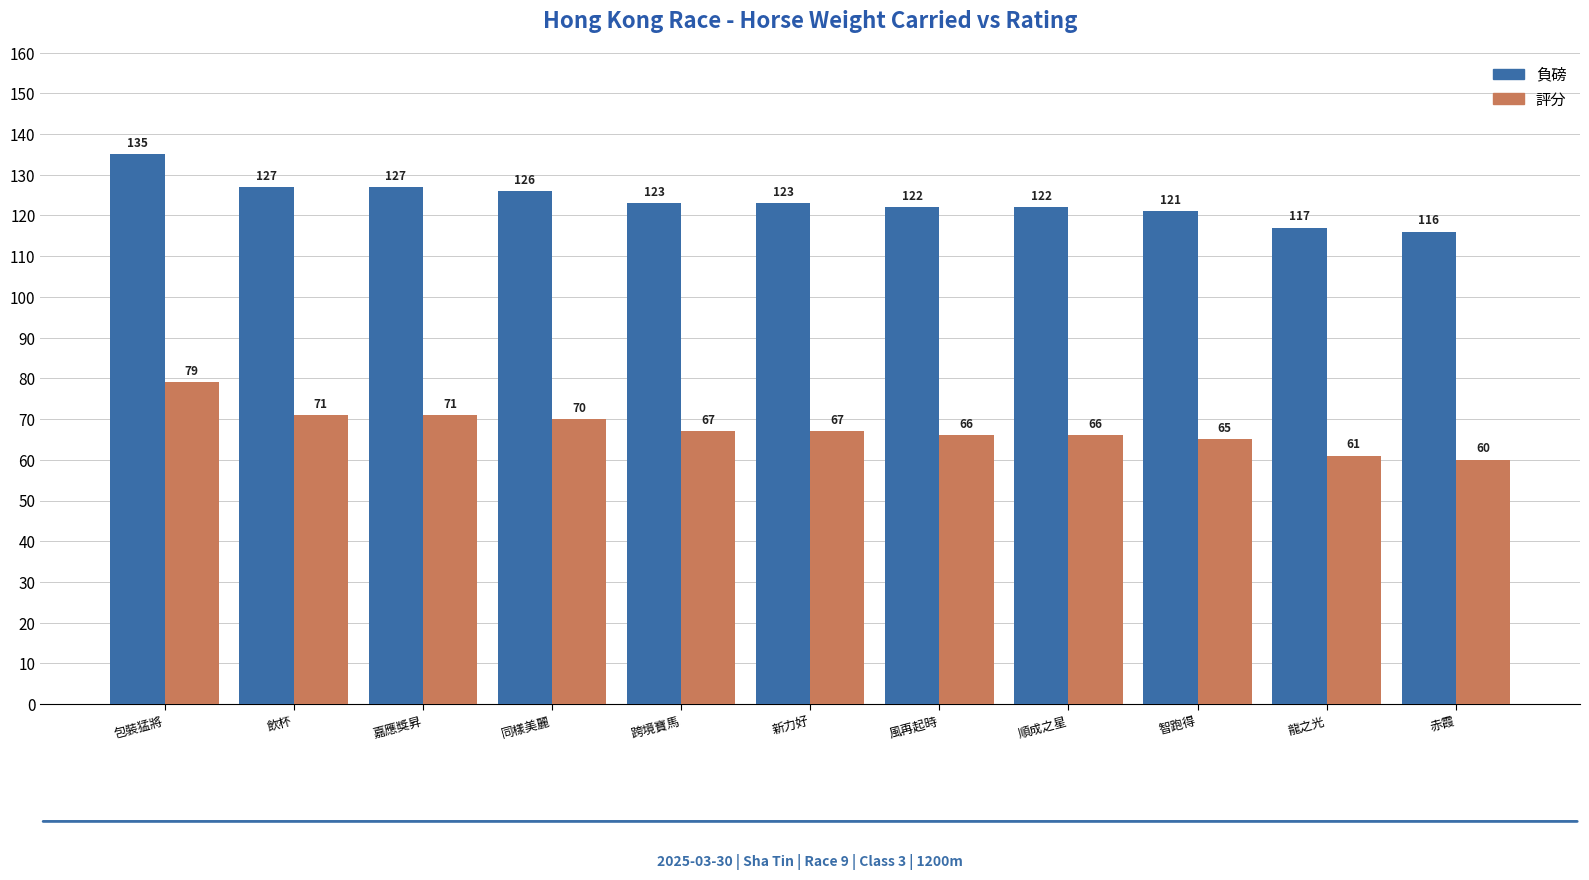

Is it true that 負磅 equals 122 at 順成之星?

True